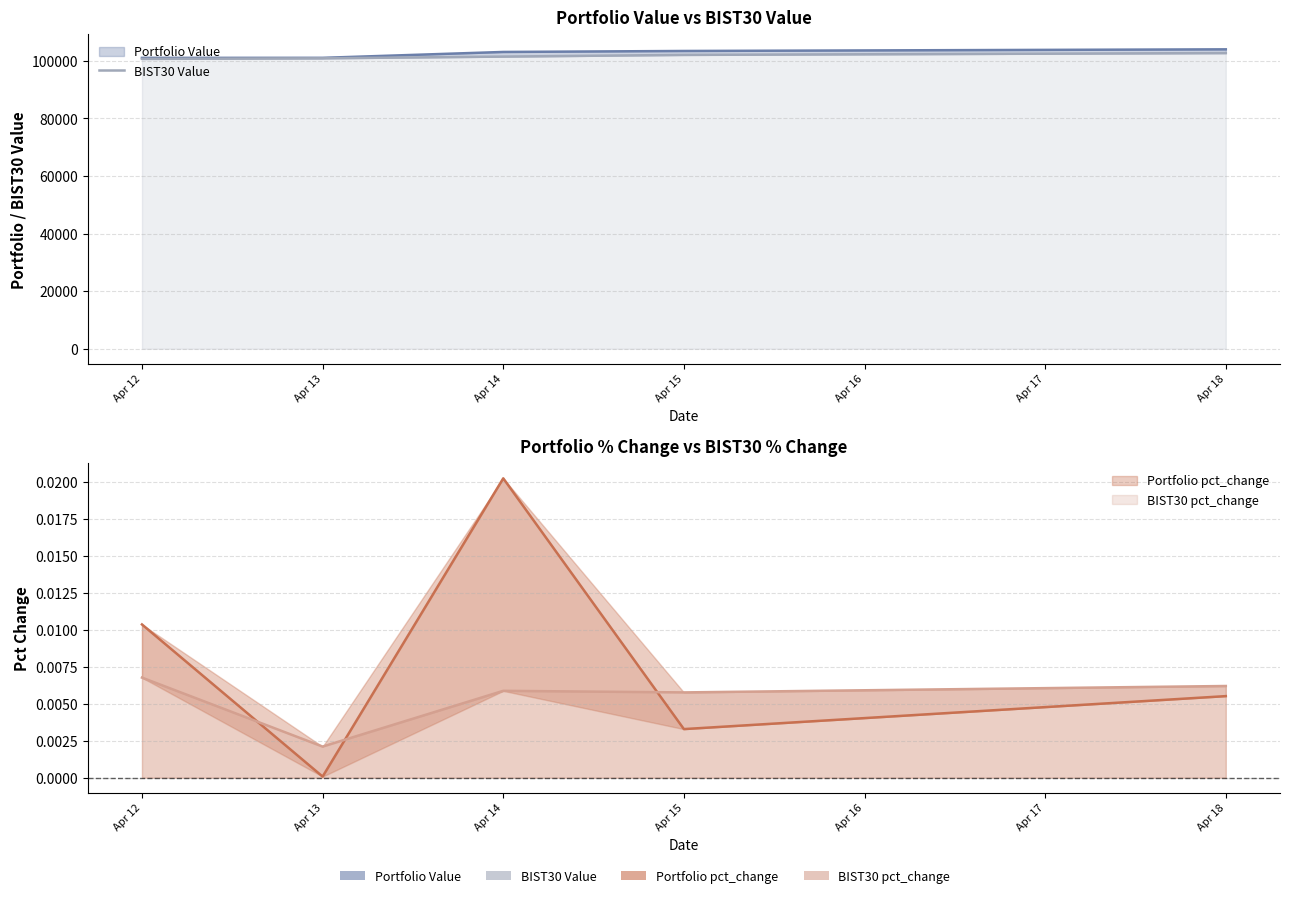

At how many categories does at least one series exceed 42163?

5